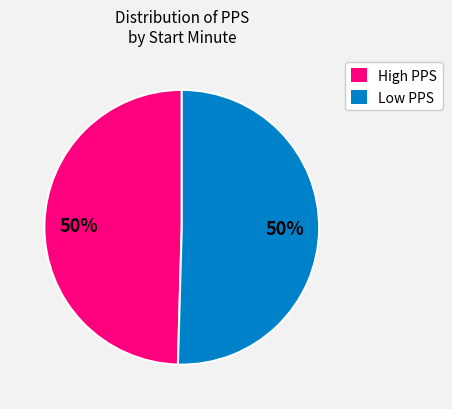

To the nearest percent, what is the average slice percentage?

50%